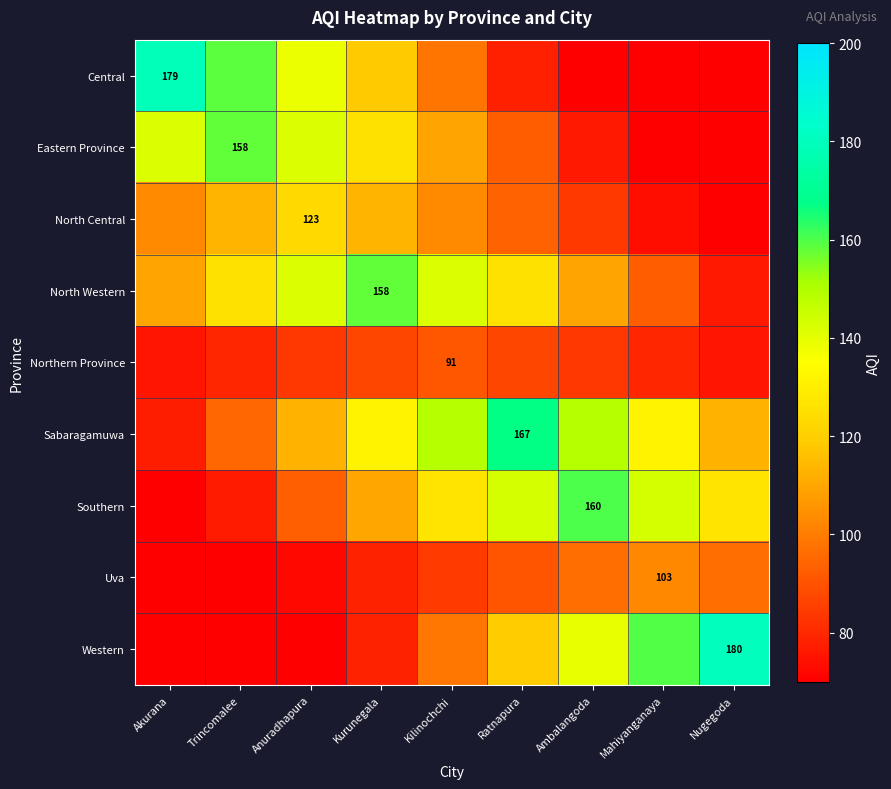

Which label corresponds to the largest value in the chart?

Nugegoda